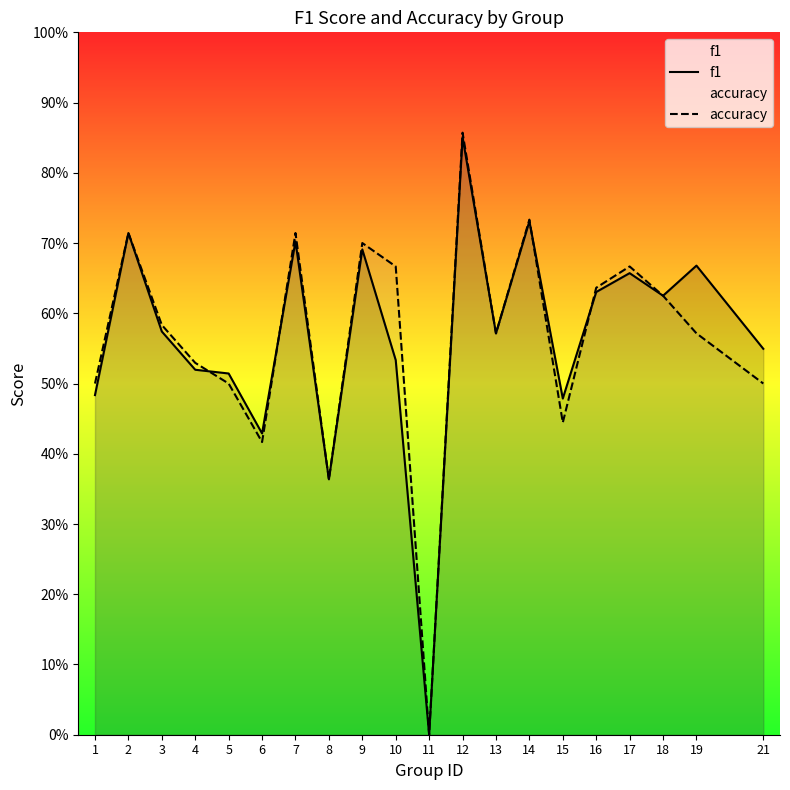

Between 2 and 15, which series saw the biggest shift?

accuracy